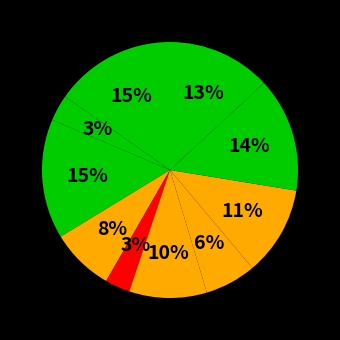

How many segments does this pie chart have?

10